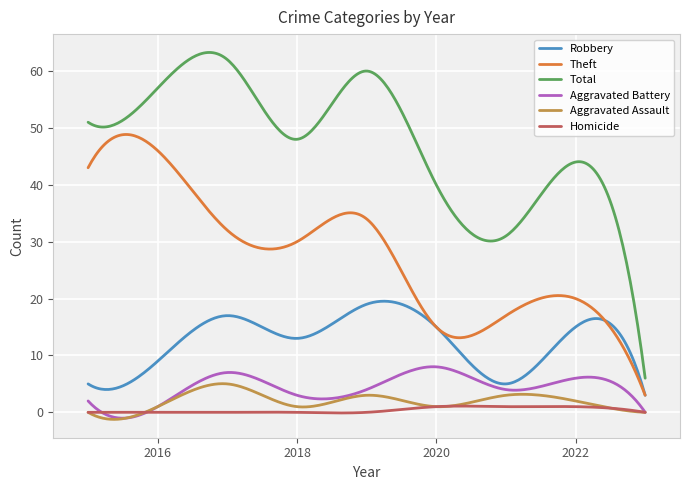

What is the maximum value for Robbery?

19.5